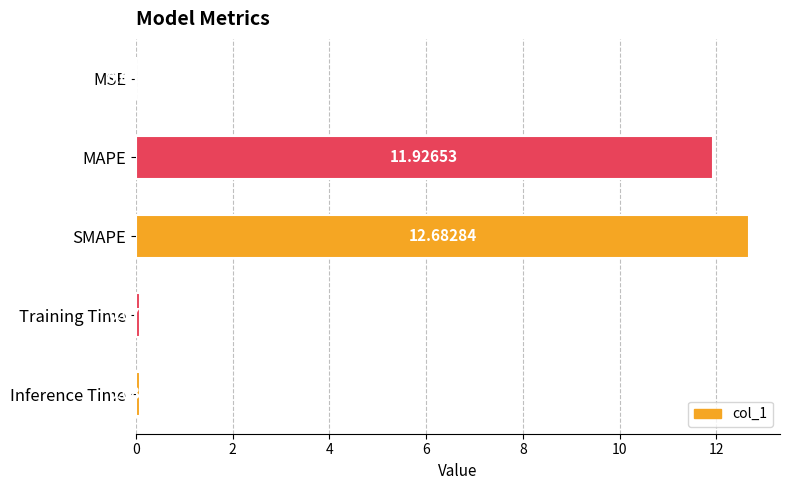

What is the change in value from MSE to Training Time?

+0.1